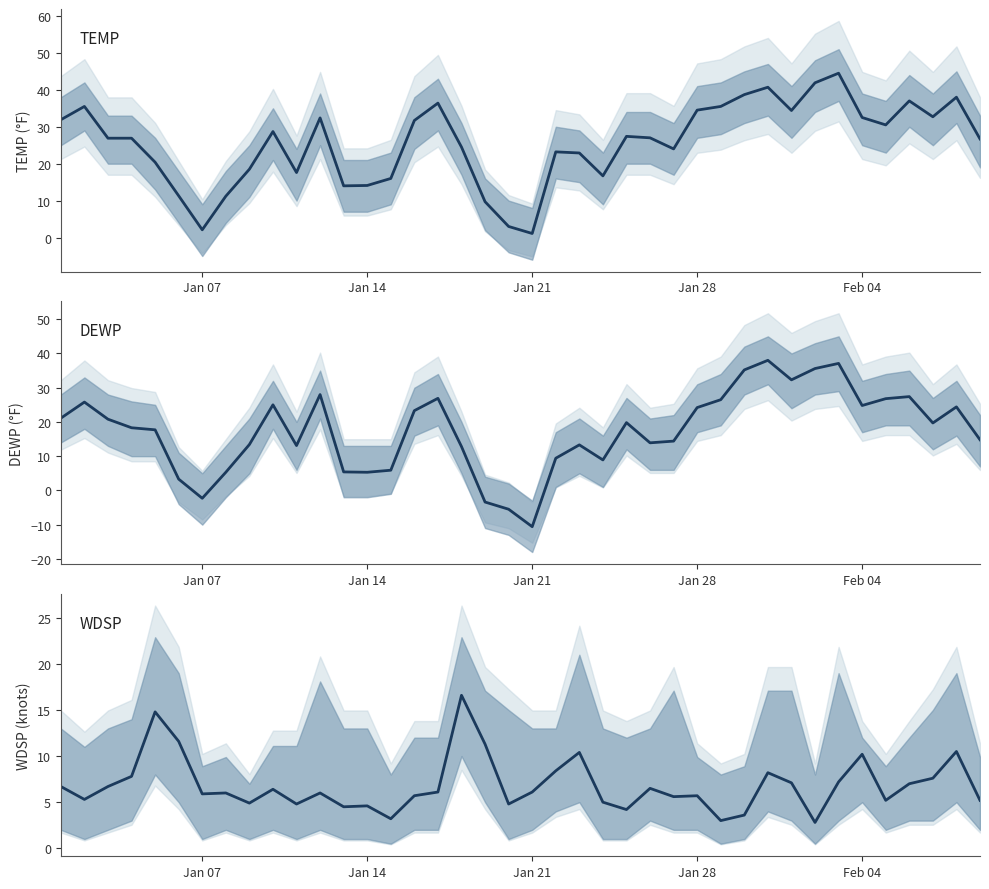

At how many categories does at least one series exceed -1?

40